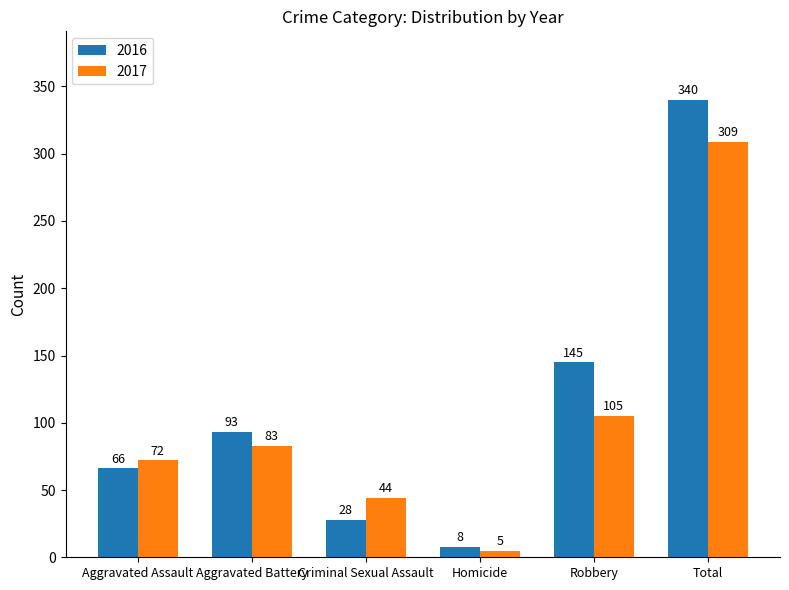

Which series has the largest total across all categories?

2016